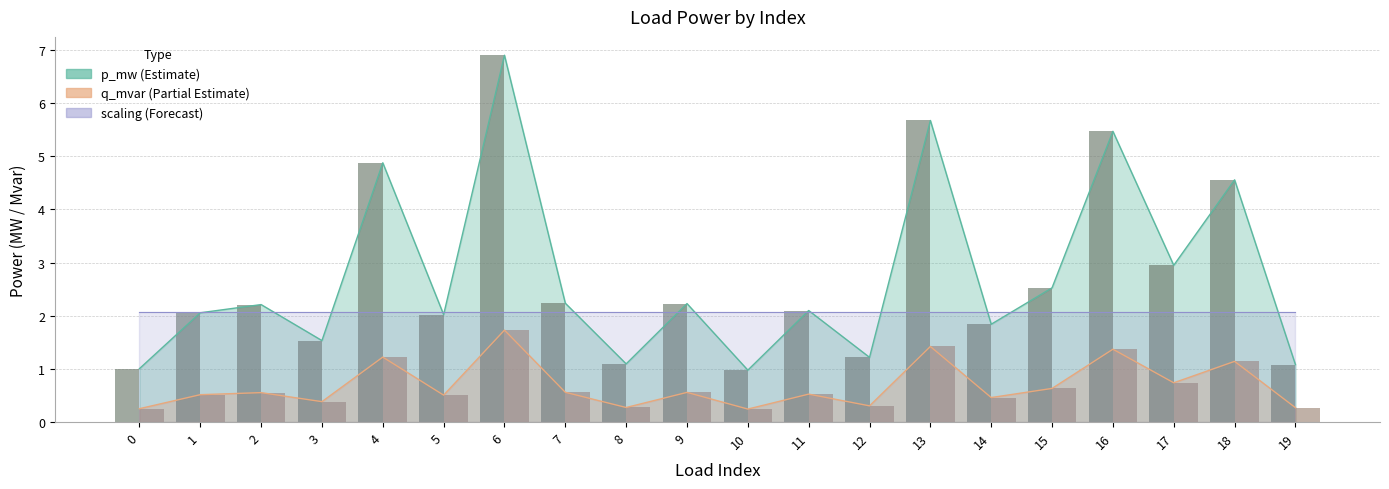

The value of p_mw at 11 is 0.5. True or false?

False